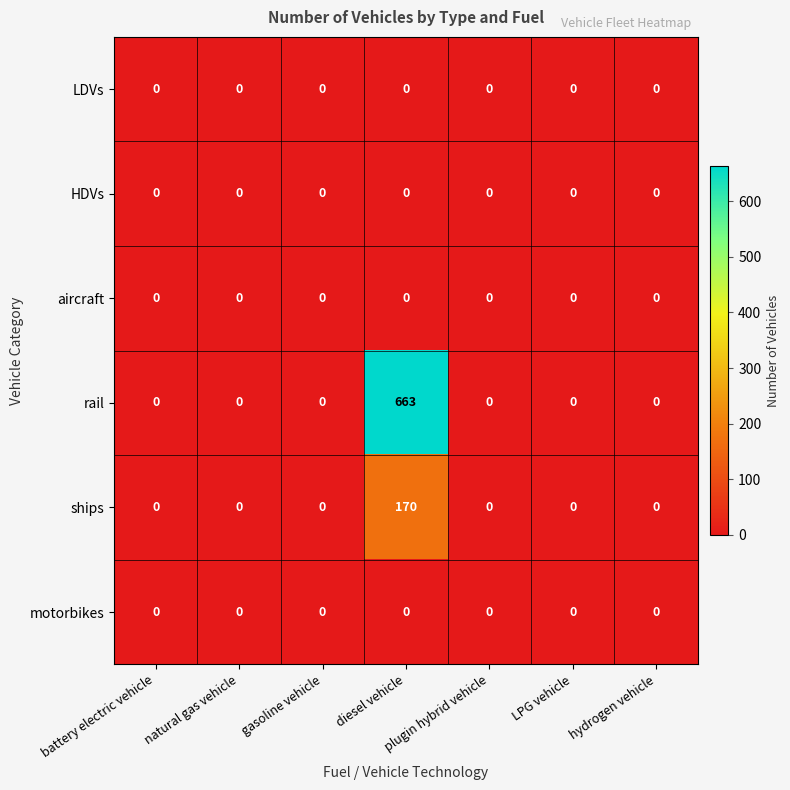

Is it true that rail equals 212 at diesel vehicle?

False